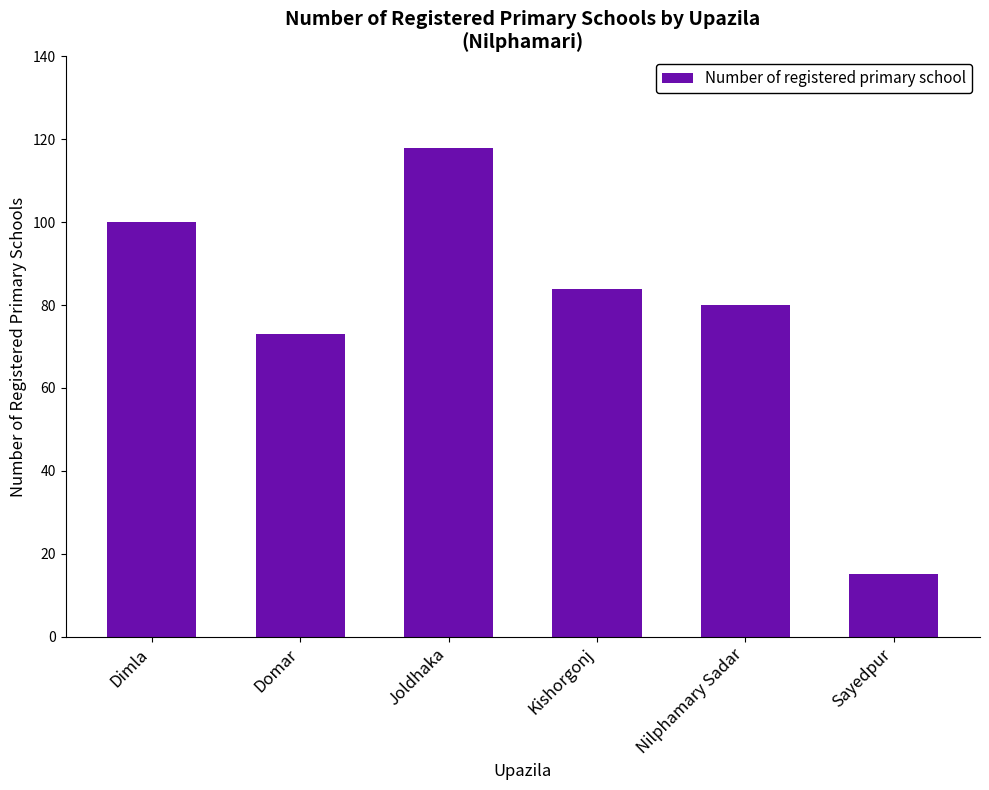

What position from the right is Nilphamary Sadar?

2